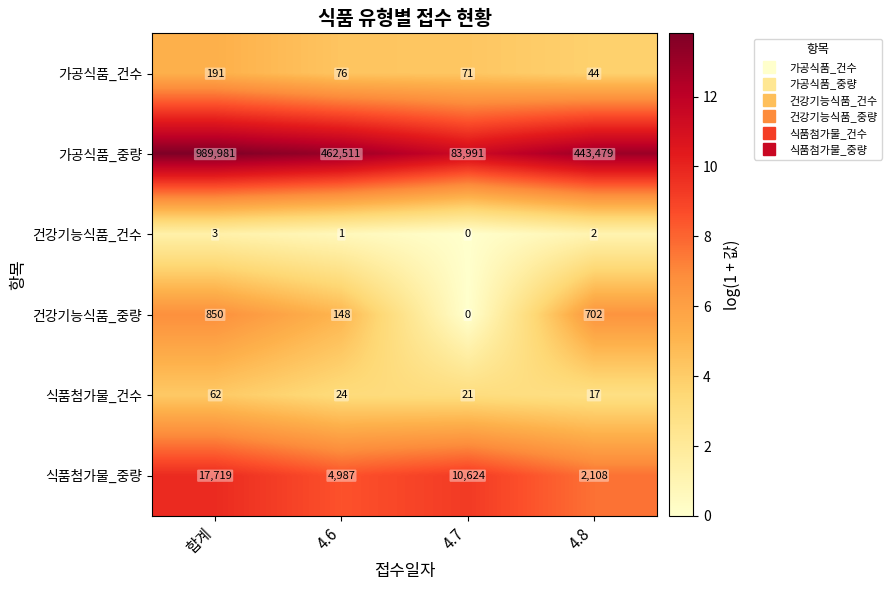

Which label corresponds to the largest value in the chart?

합계